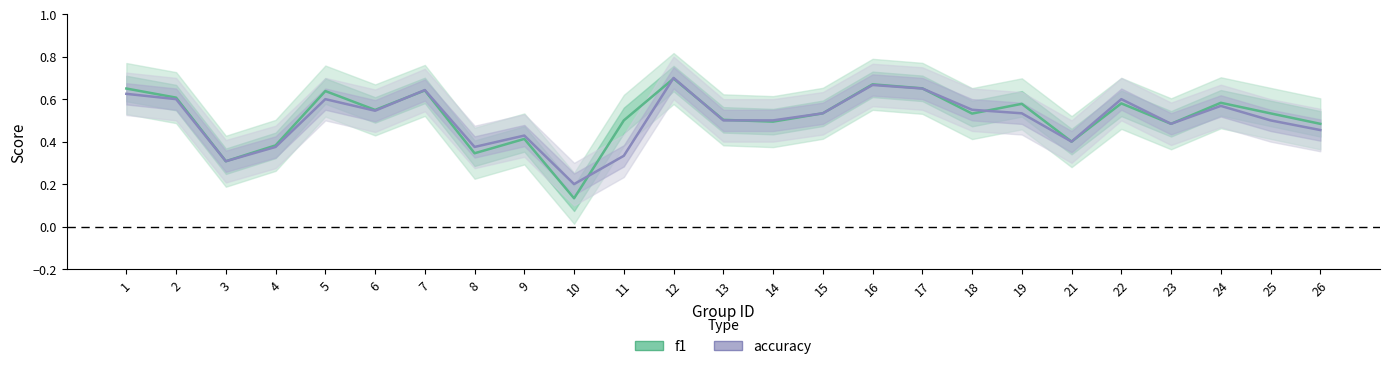

Is it true that accuracy equals 0.5 at 26?

True